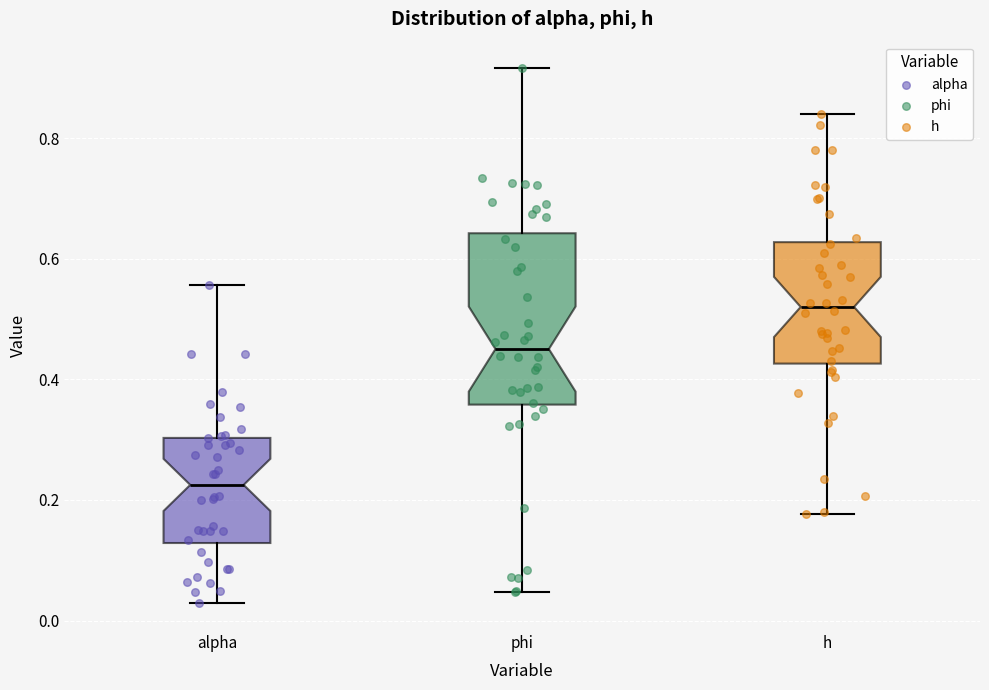

Reading left to right, transcribe this box plot: for each box, give where its median line is, the range the box spans, and where its two whiskers end, as read against the y-axis. The values are not printed on the chart, so give them approximately, as read against the axis.

alpha: median 0.22, box 0.12 to 0.30, whiskers 0.02 to 0.56
phi: median 0.46, box 0.36 to 0.64, whiskers 0.04 to 0.92
h: median 0.52, box 0.42 to 0.62, whiskers 0.18 to 0.84